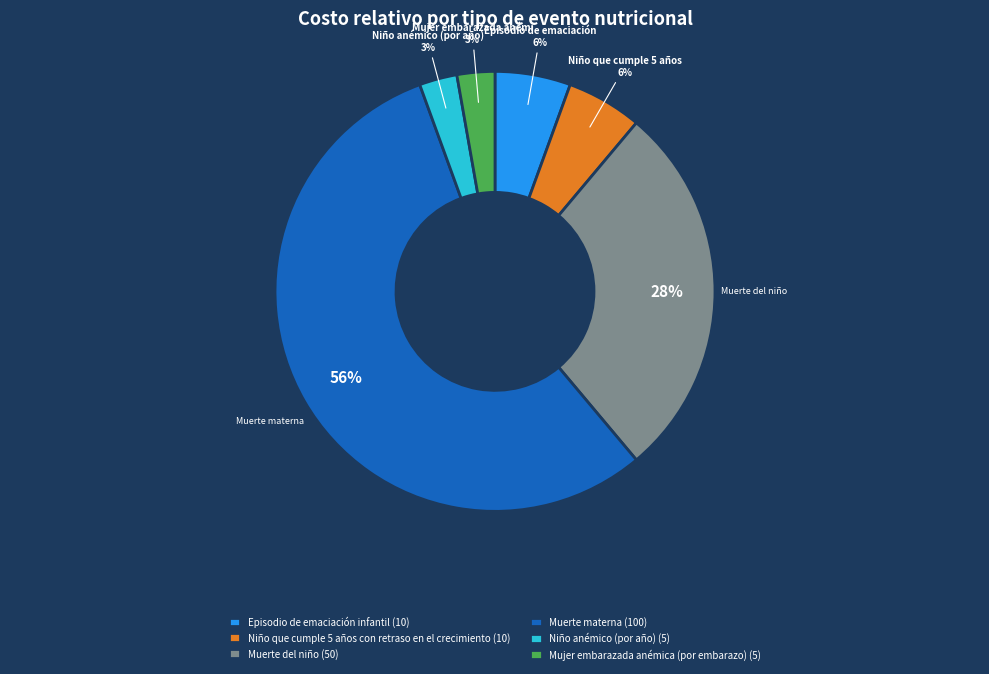

True or false: Muerte del niño (50) accounts for 28% of the total.

True